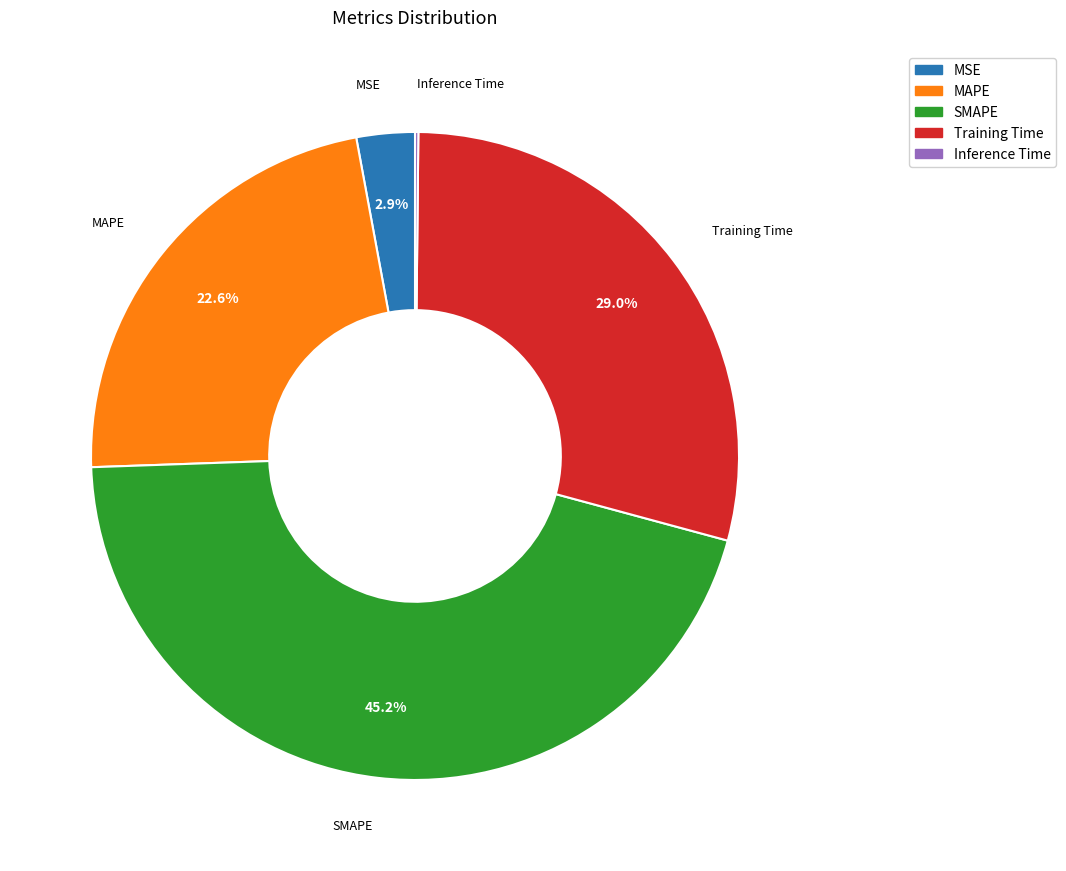

Is there a majority slice in this chart?

No